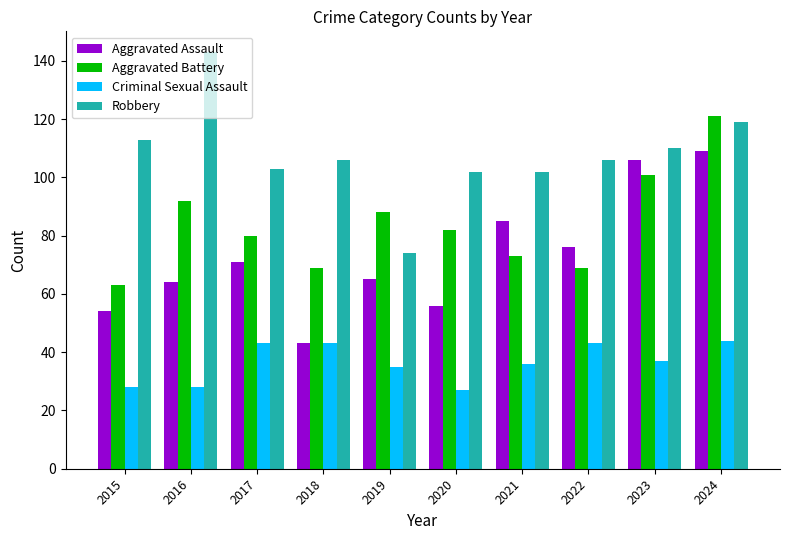

What is the maximum value shown in the chart?

143